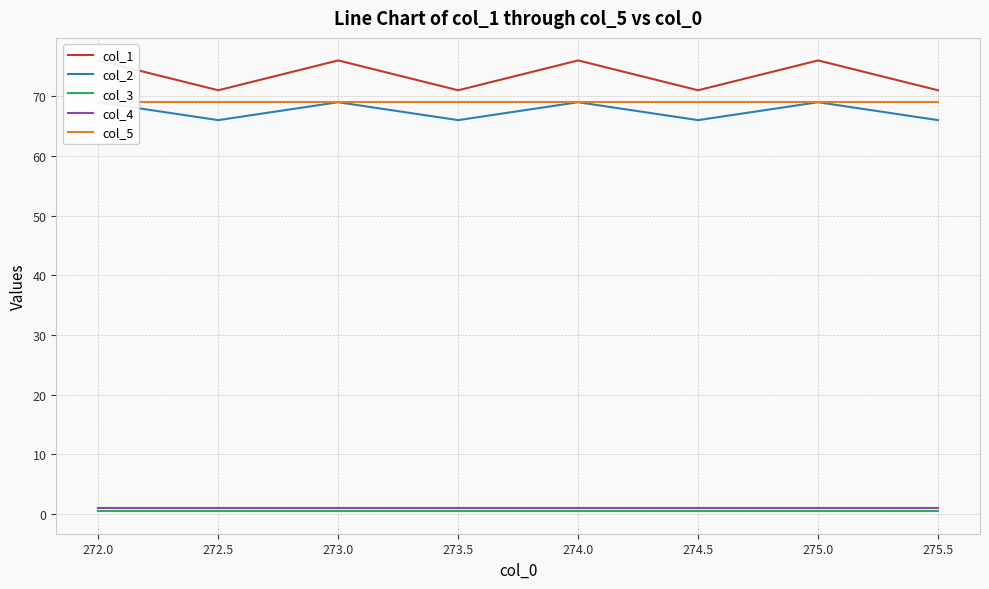

The col_3 series shows 0.5 at 273.0. True or false?

True